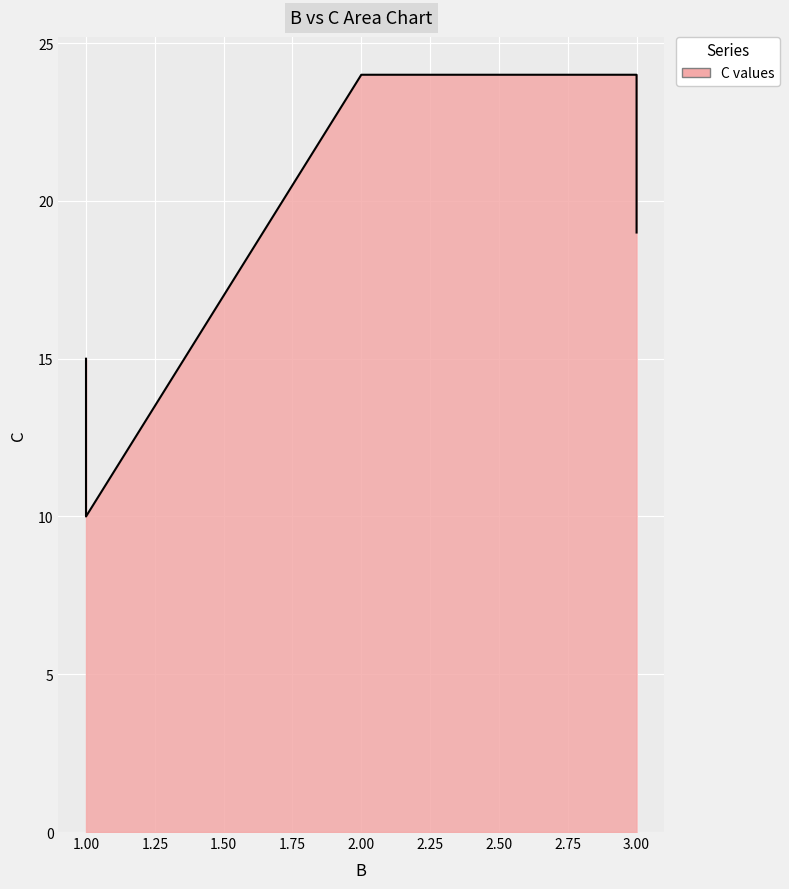

True or false: the data shows 16 at f.

False